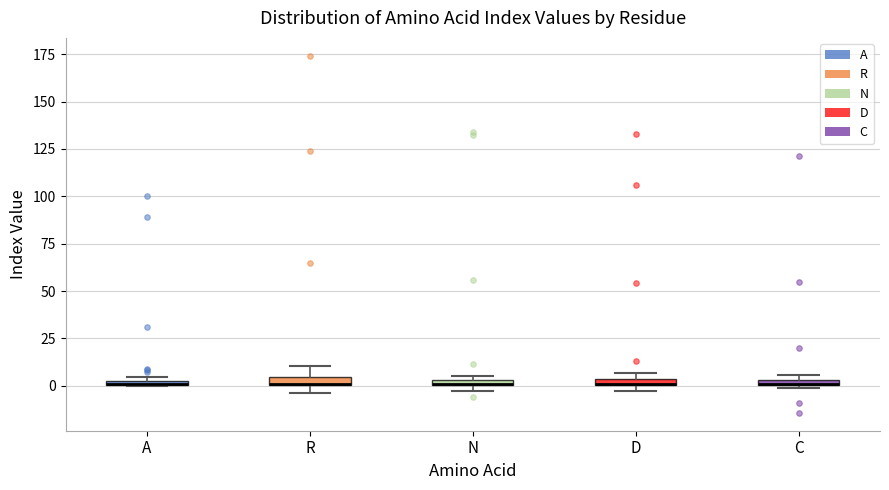

Where is the lower edge of the box for N on the y-axis? The values are not printed on the chart, so give them approximately, as read against the axis.

0